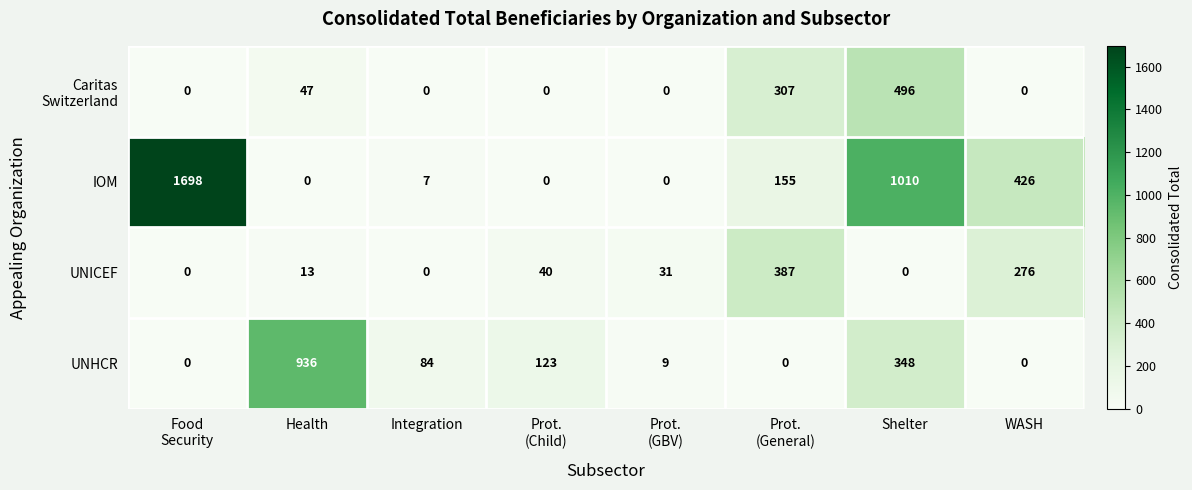

How many data points in UNHCR are less than 84?

4